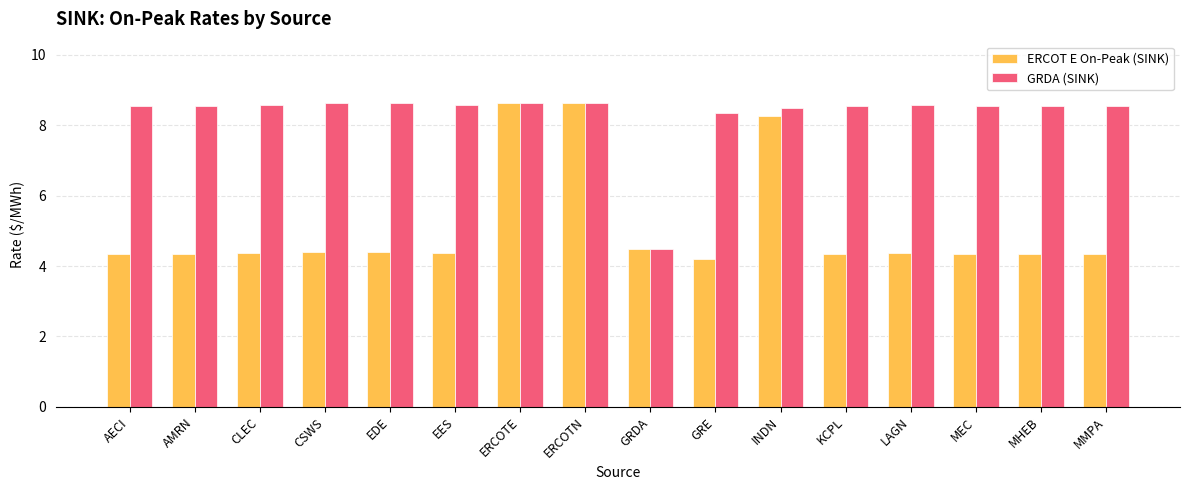

List the series in order of their overall mean, lowest first.

ERCOT E On-Peak (SINK), GRDA (SINK)